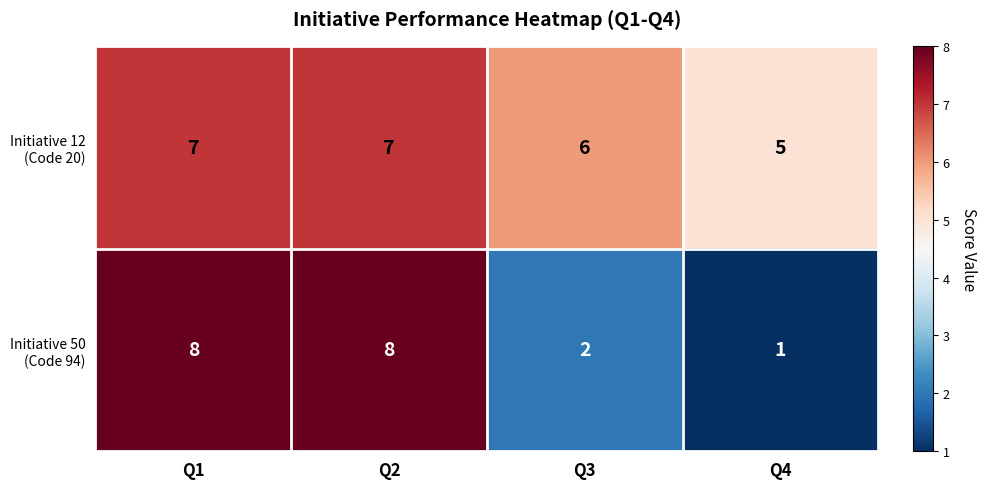

What is the total value across all series at Q2?

15